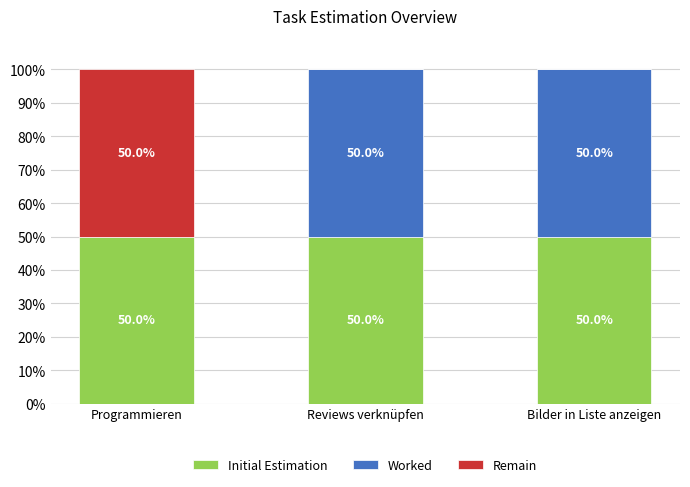

What is the approximate value of Initial Estimation at Reviews verknüpfen?

50